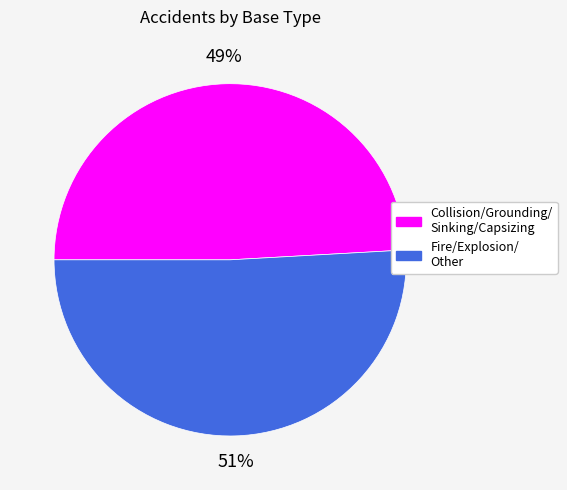

Does any single category account for the majority?

Yes